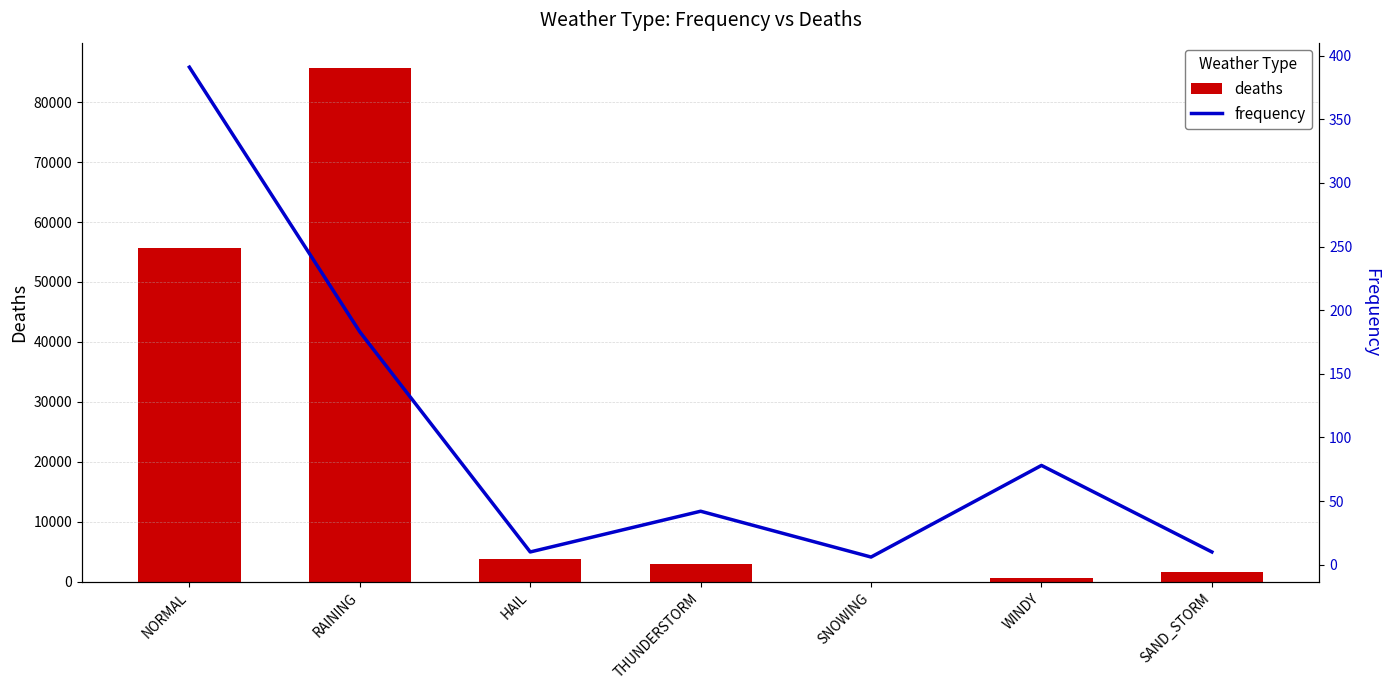

Reading left to right, transcribe all the data shown in this chart.

deaths: NORMAL=55697	RAINING=85665	HAIL=3707	THUNDERSTORM=2874	SNOWING=1	WINDY=509	SAND_STORM=1547
frequency: NORMAL=391	RAINING=183	HAIL=10	THUNDERSTORM=42	SNOWING=6	WINDY=78	SAND_STORM=10